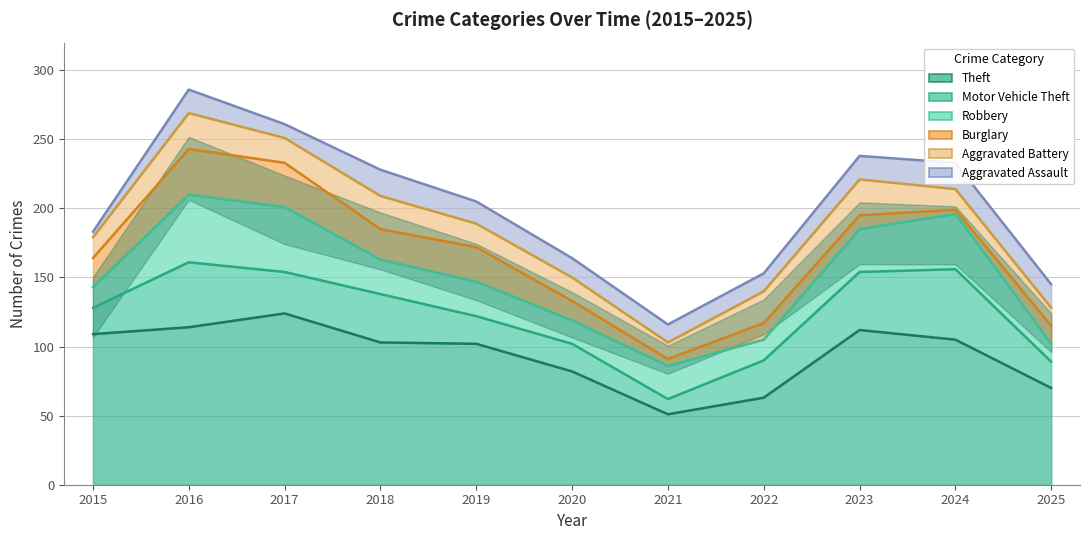

True or false: Theft and Motor Vehicle Theft cross at least once.

False